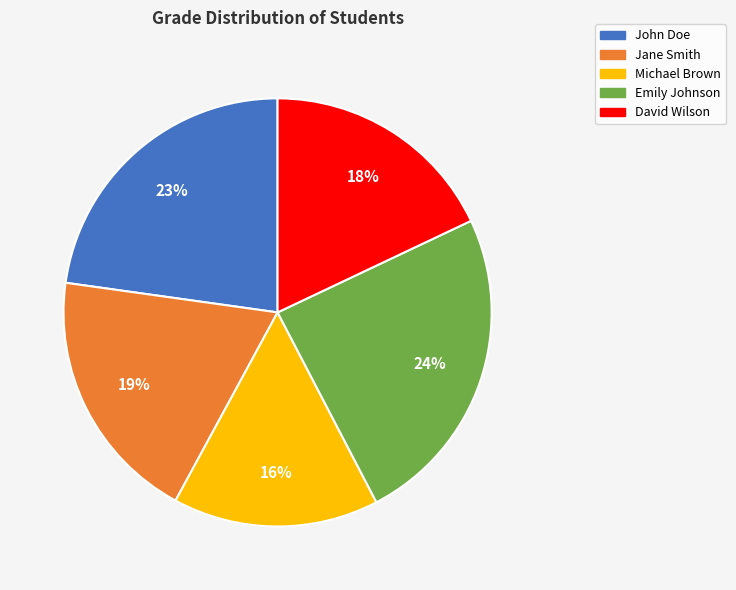

What percentage is the Emily Johnson slice, to the nearest percent?

24%